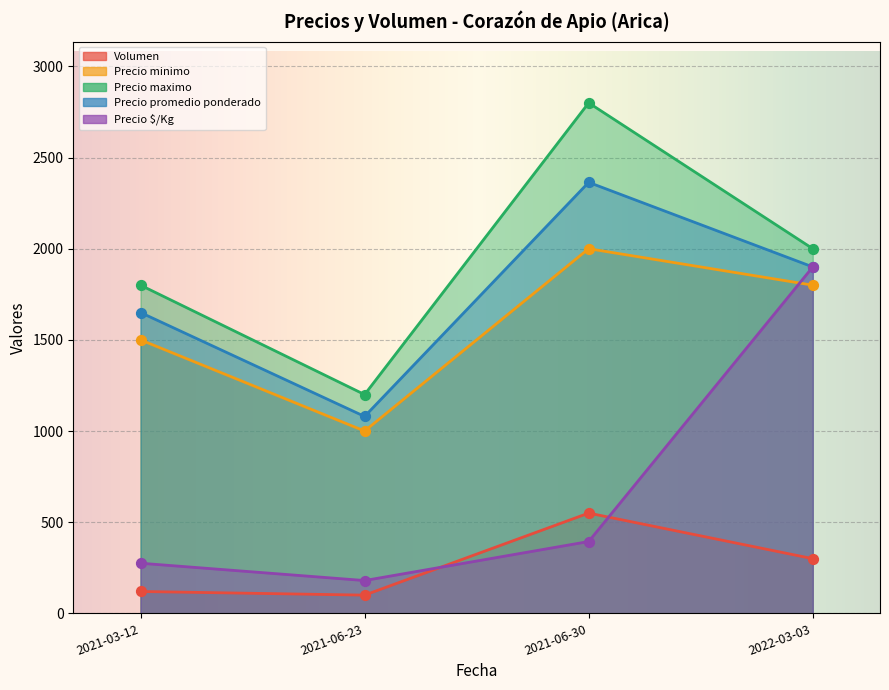

Which series reaches the maximum Y coordinate?

Precio maximo